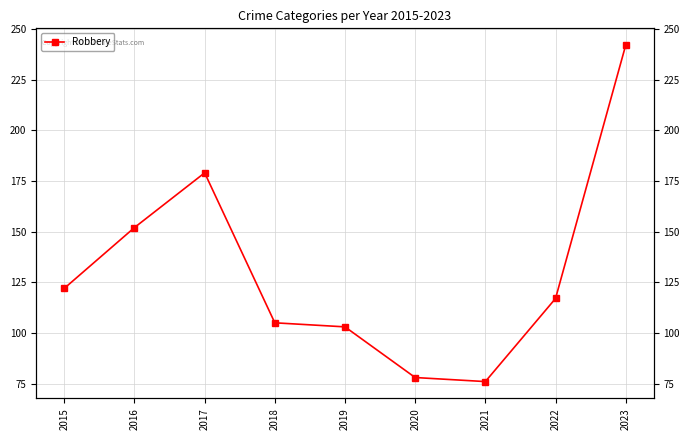

Rank the categories by value from highest to lowest.

2023, 2017, 2016, 2015, 2022, 2018, 2019, 2020, 2021